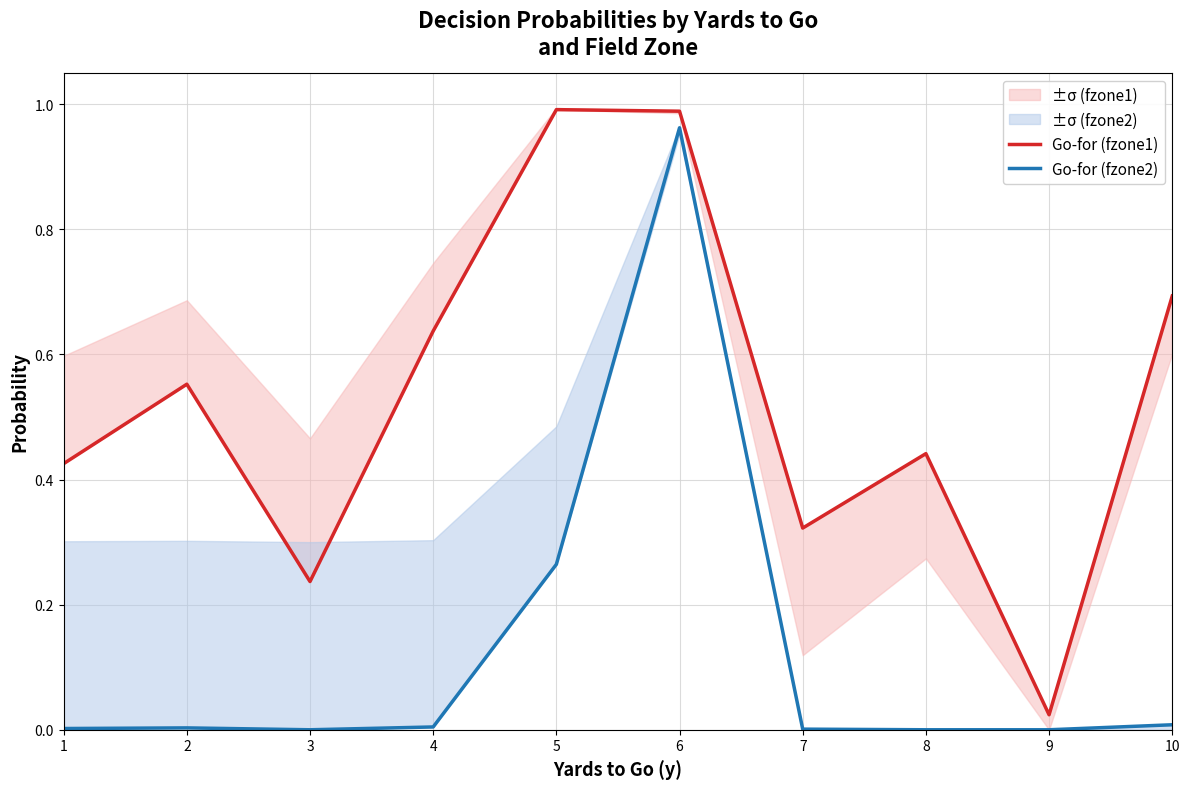

Reading left to right, transcribe all the data shown in this chart.

Go-for (fzone1): 1=0.4	2=0.6	3=0.2	4=0.6	5=1.0	6=1.0	7=0.3	8=0.4	9=0.0	10=0.7
Go-for (fzone2): 1=0.0	2=0.0	3=0.0	4=0.0	5=0.3	6=1.0	7=0.0	8=0.0	9=0.0	10=0.0